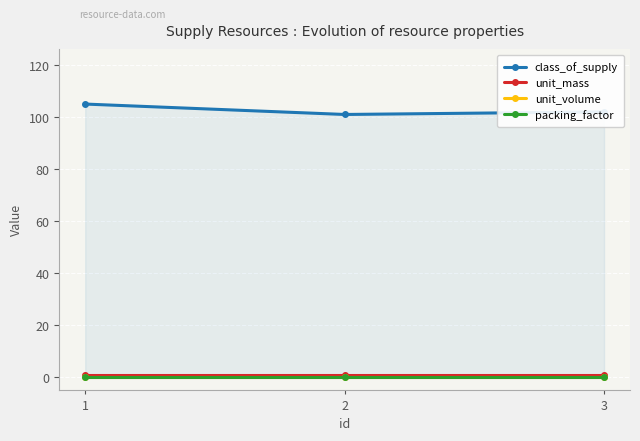

Rank the categories by unit_mass value from lowest to highest.

1, 2, 3